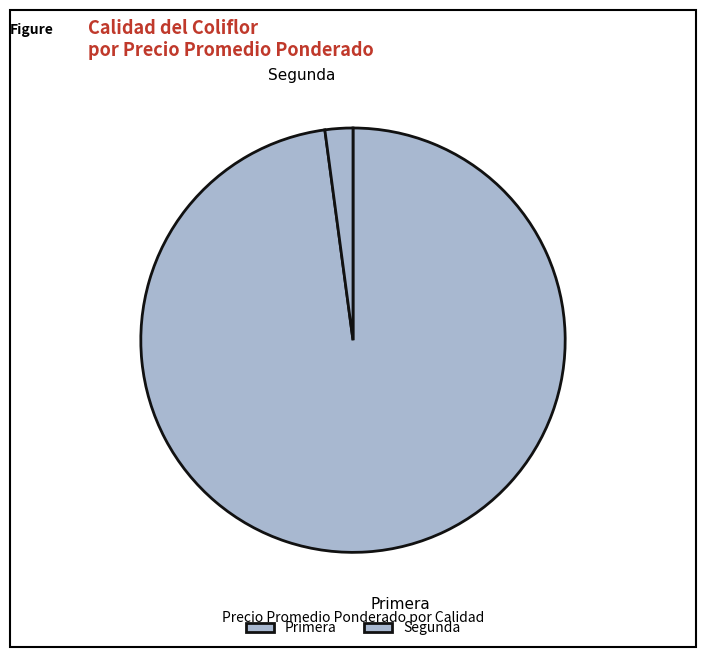

Rank the categories by value from highest to lowest.

Primera, Segunda